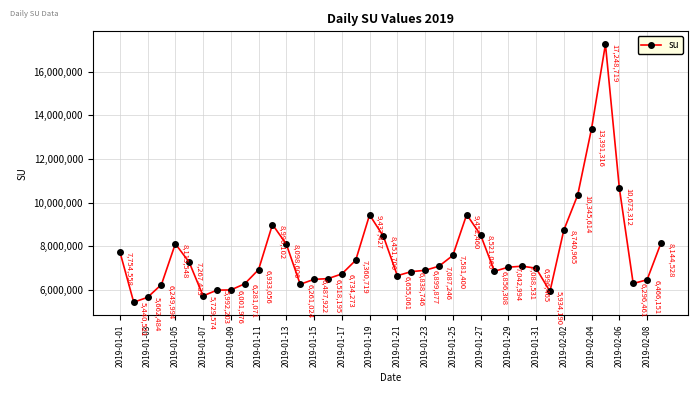

True or false: the data has more than 1 interior local peaks.

True